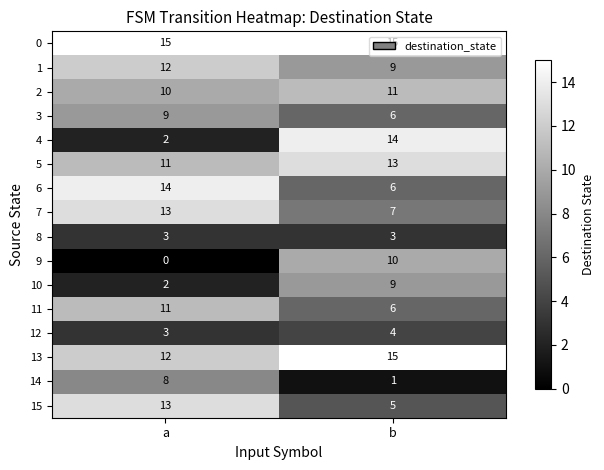

What is the difference between the 7 values at a and b?

6